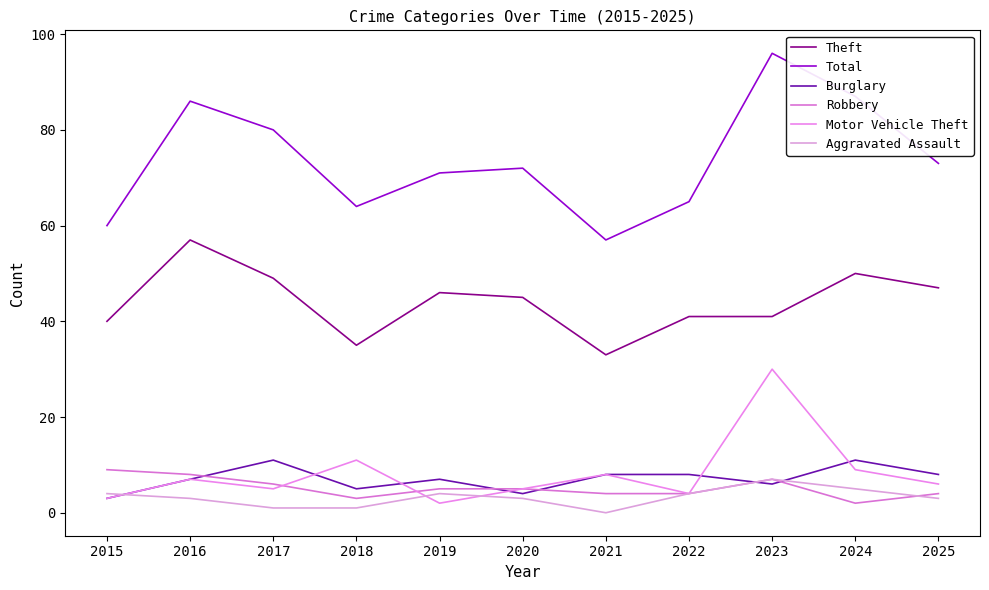

What is the total value across all series at 2015?

119